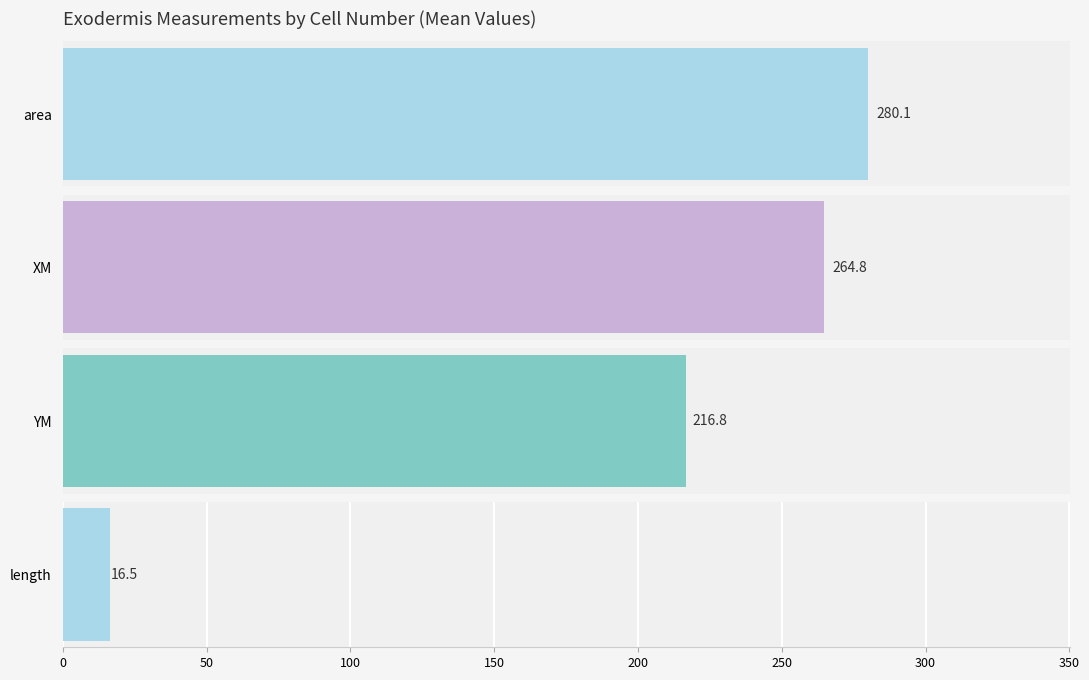

What are all the series names shown in the legend?

area, XM, YM, length